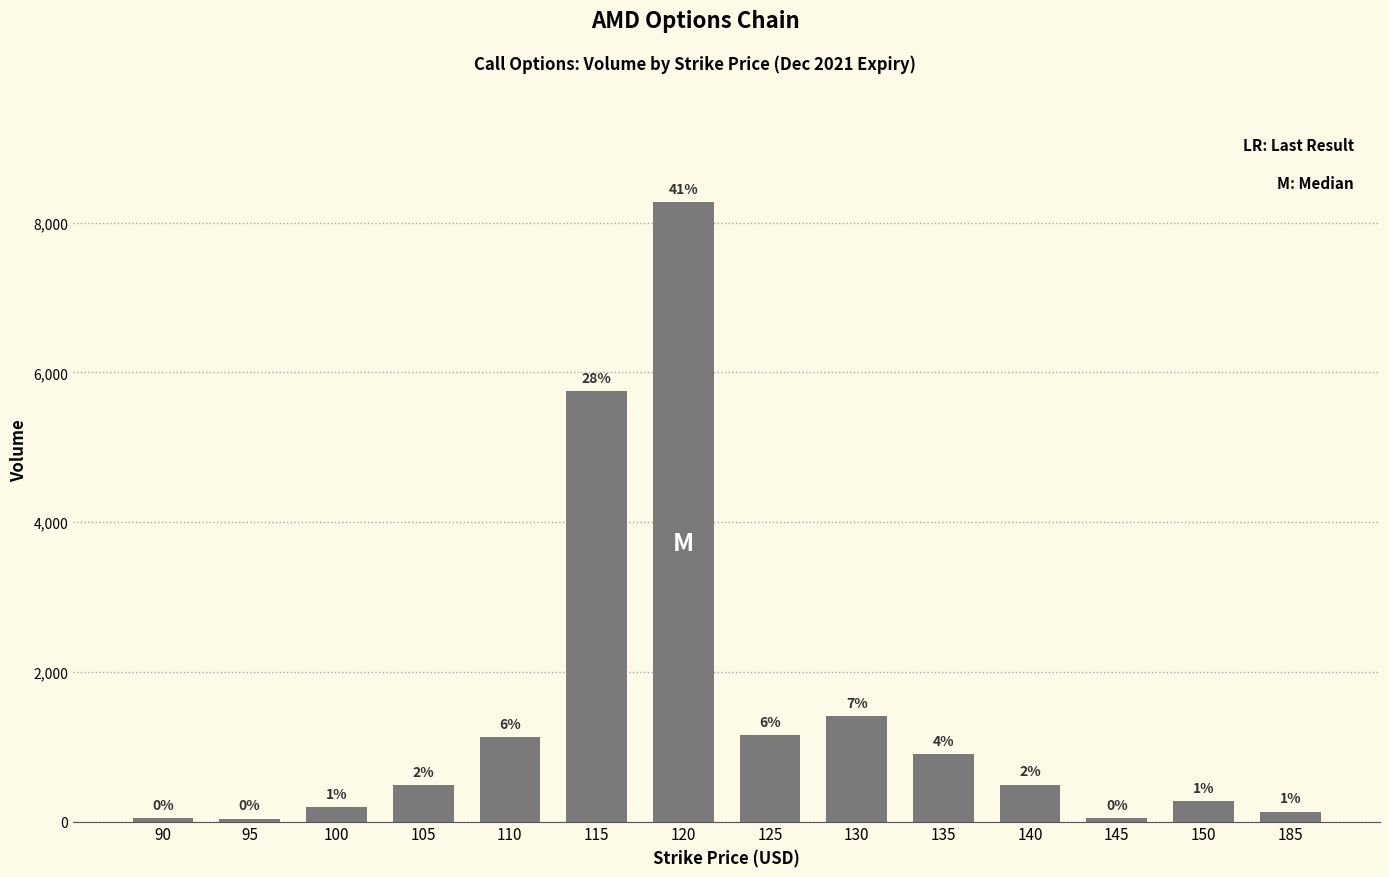

Does the chart contain any negative values?

No